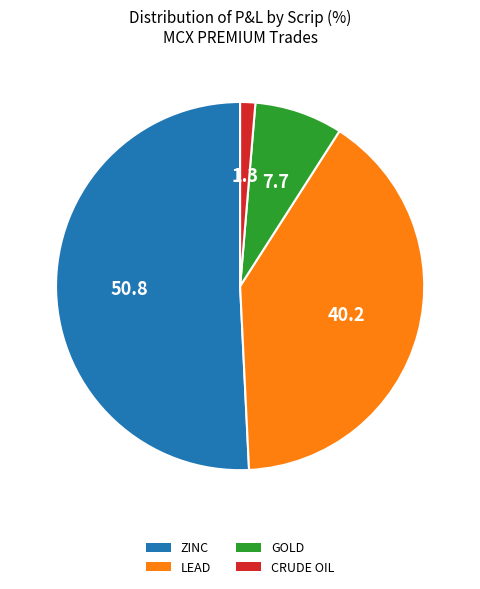

Which has a higher value, LEAD or ZINC?

ZINC